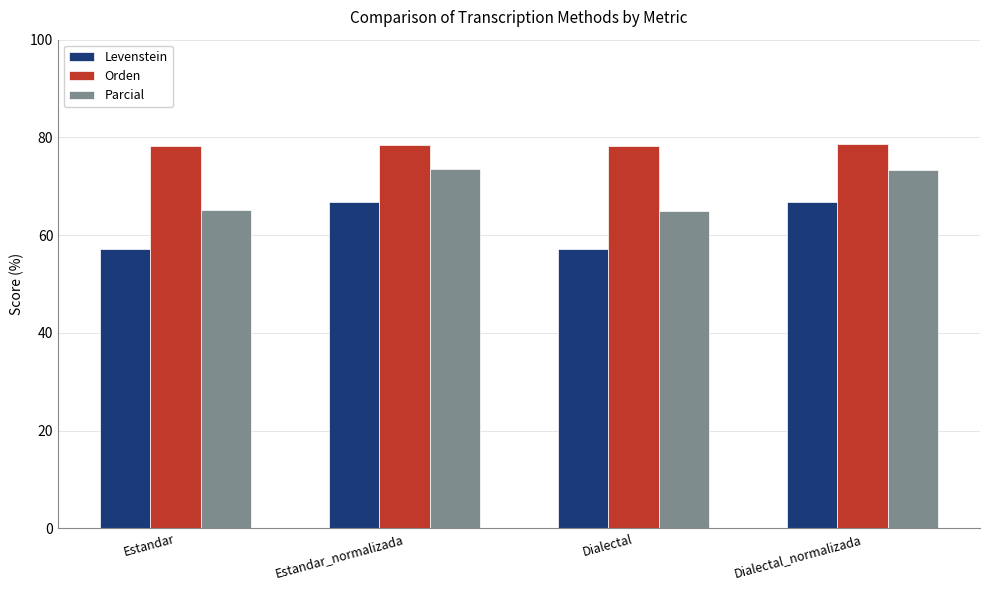

What position from the right is Dialectal_normalizada?

1